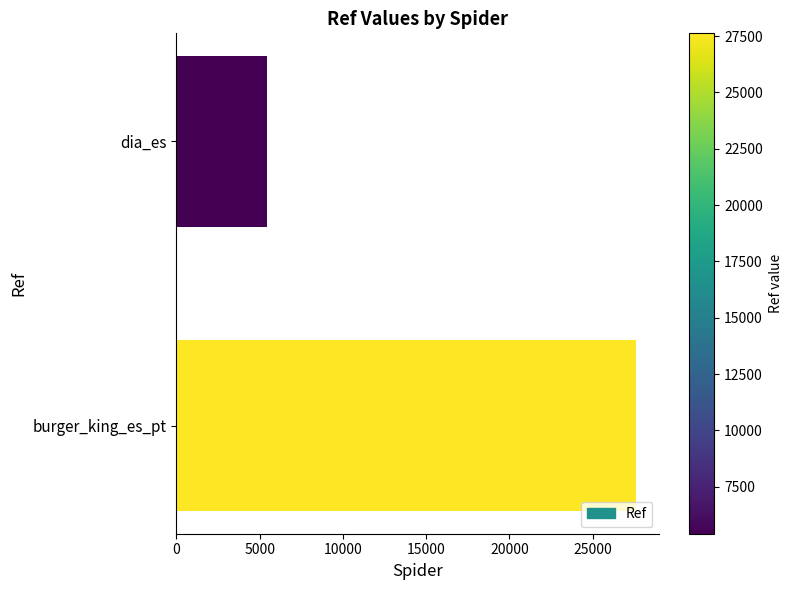

Reading bottom to top, list all the values displayed in this chart.

burger_king_es_pt=27626	dia_es=5417